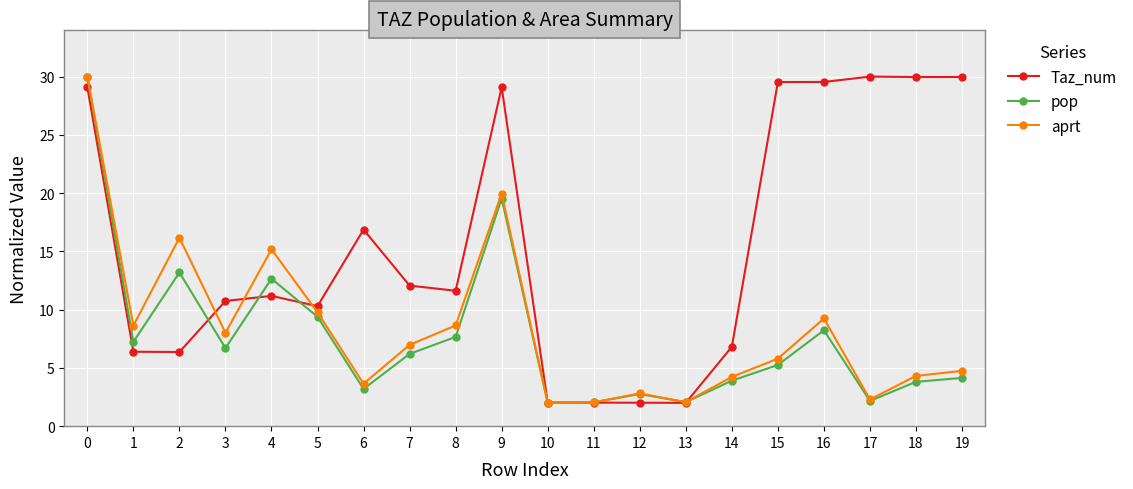

At 4, list the series in order from smallest to largest.

Taz_num, pop, aprt